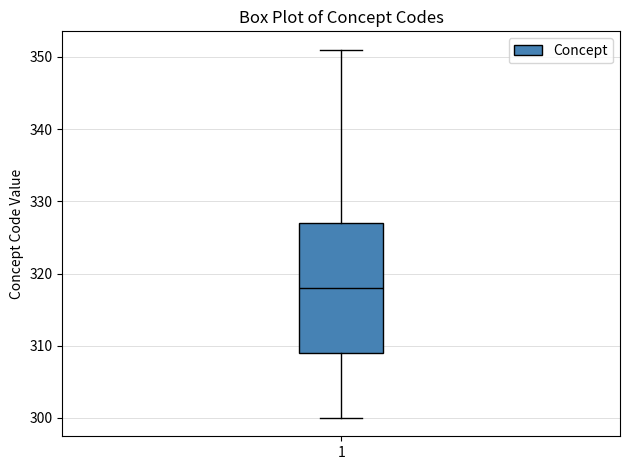

Read this box plot against the y-axis: the position of the median line, the range covered by the box, and the ends of both whiskers. The values are not printed on the chart, so give them approximately, as read against the axis.

median 318, box 309 to 327, whiskers 300 to 351